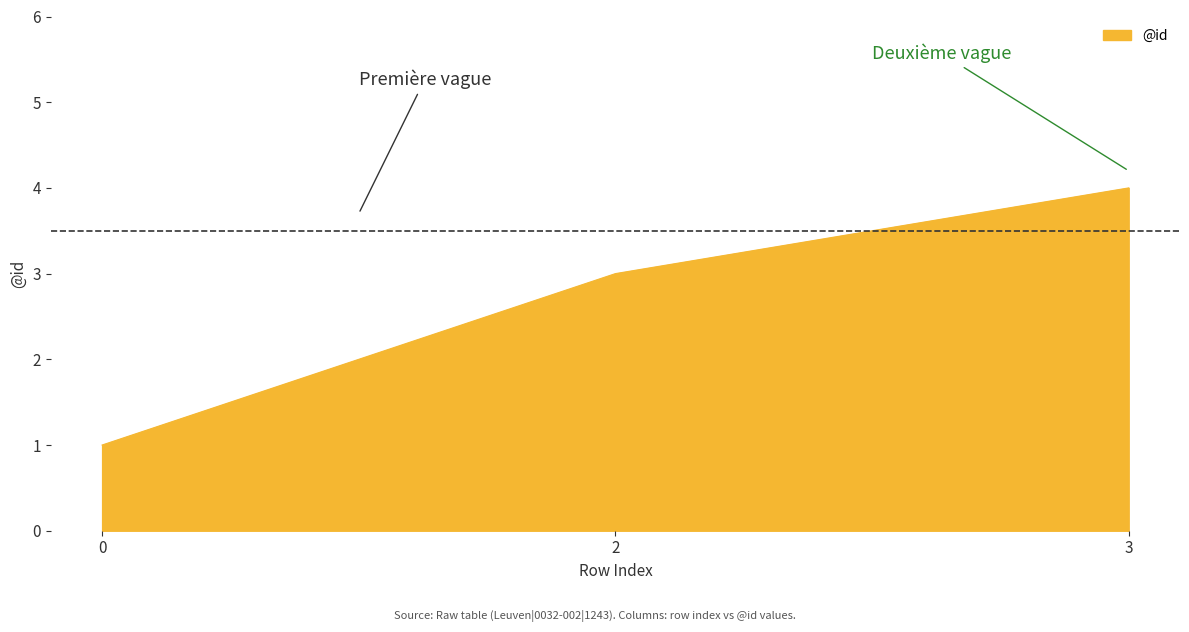

What is the approximate value at 2?

3